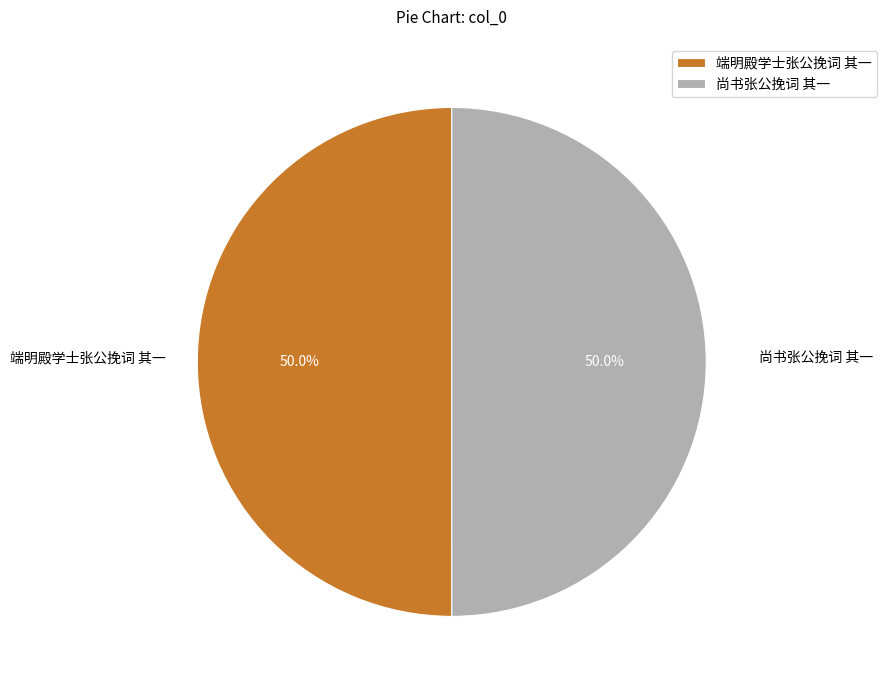

To the nearest percent, what is the combined percentage of 尚书张公挽词 其一 and 端明殿学士张公挽词 其一?

100%